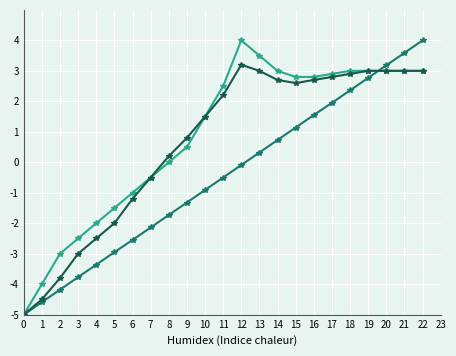

What is the spread (max minus min) of values at 1?

0.6